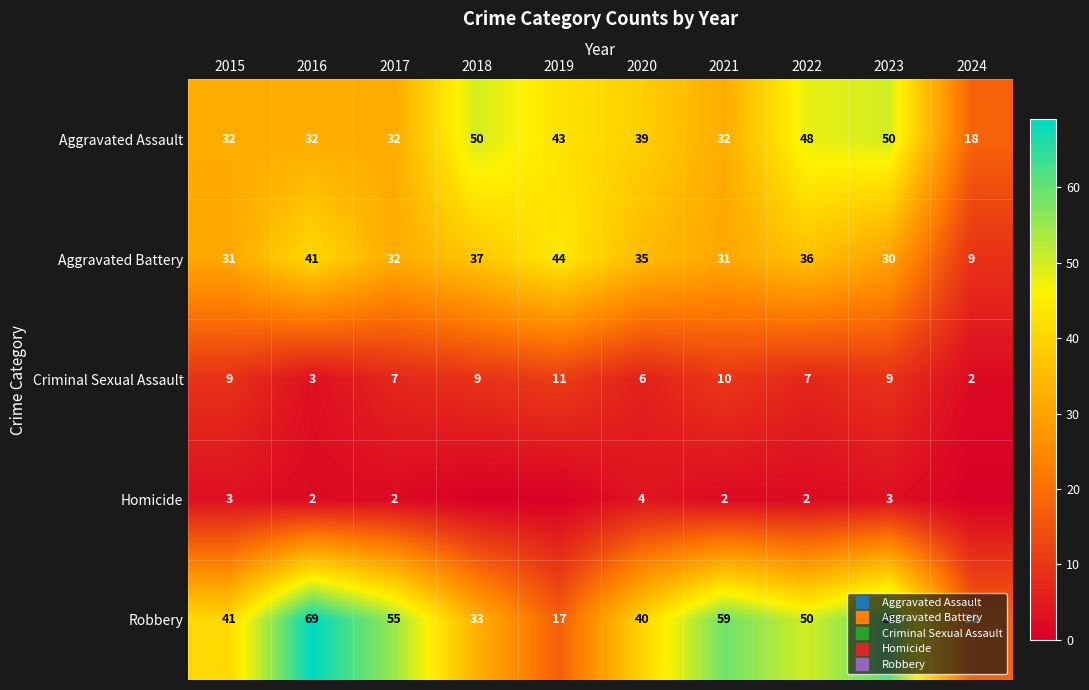

How many data points does each series have?

10